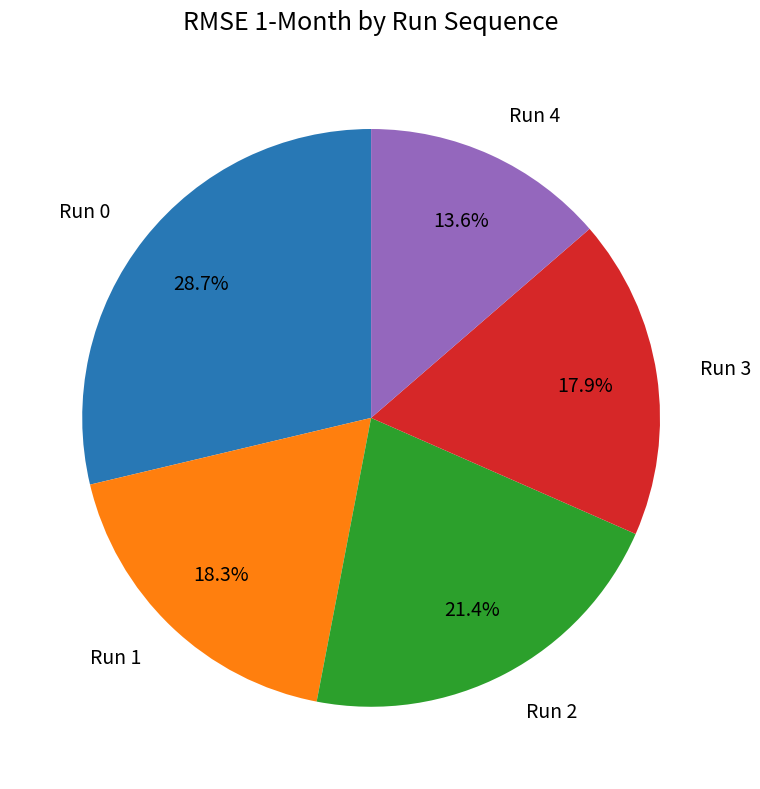

Is there any slice that represents more than half of the pie?

No